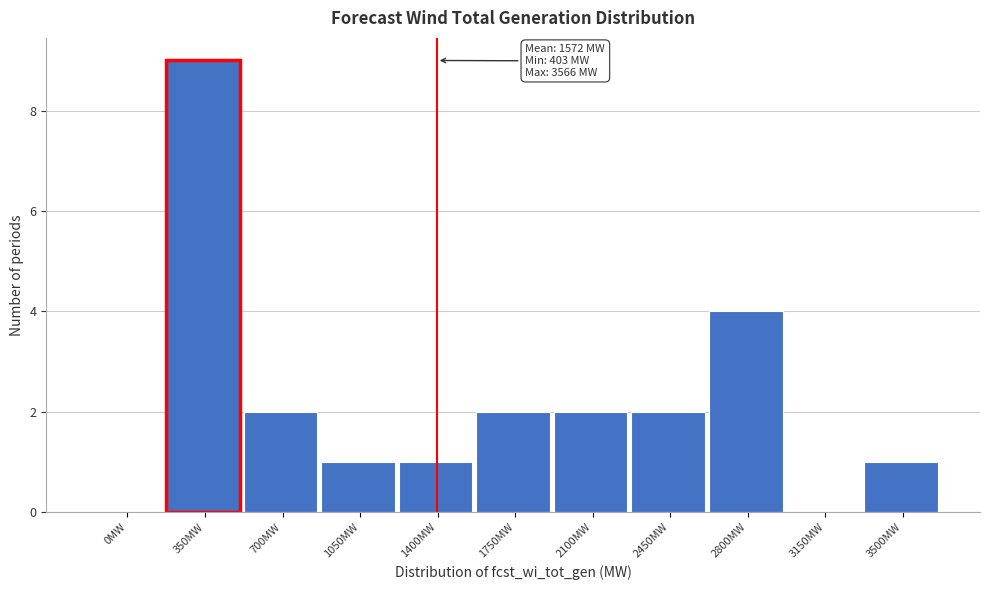

Reading right to left, list all the values displayed in this chart.

3500MW=1	3150MW=0	2800MW=4	2450MW=2	2100MW=2	1750MW=2	1400MW=1	1050MW=1	700MW=2	350MW=9	0MW=0